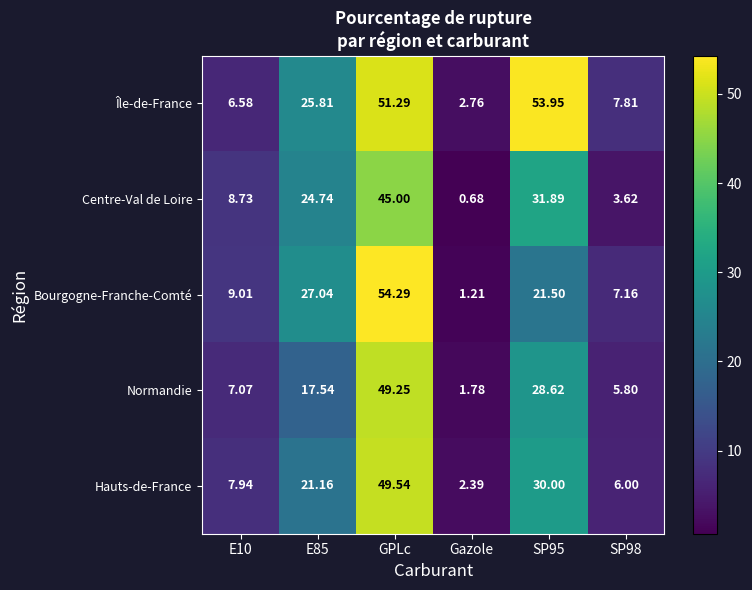

At E85, list the series in order from largest to smallest.

Bourgogne-Franche-Comté, Île-de-France, Centre-Val de Loire, Hauts-de-France, Normandie